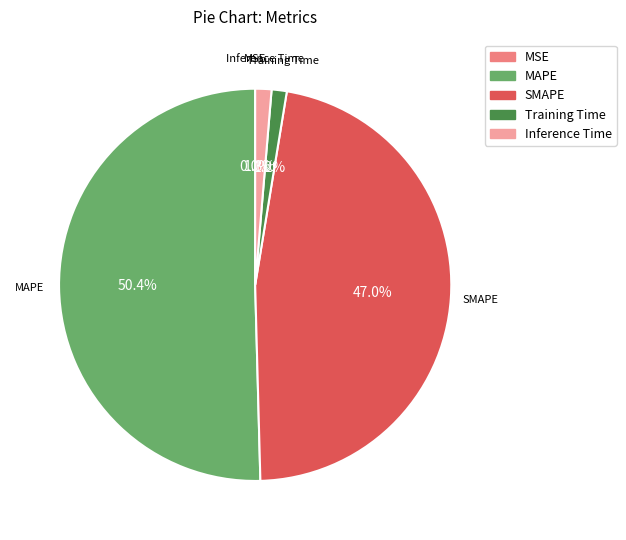

To the nearest percent, what is the difference between the largest and smallest slice percentages?

50%